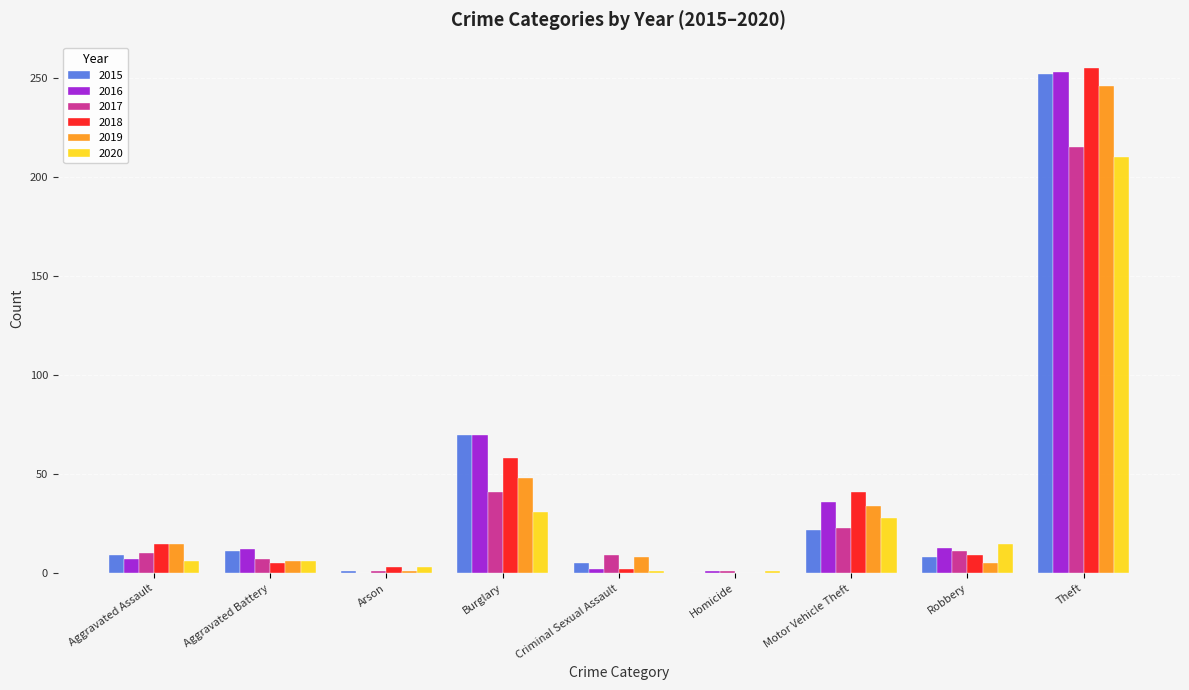

At which category does the chart reach its peak across all series?

Theft